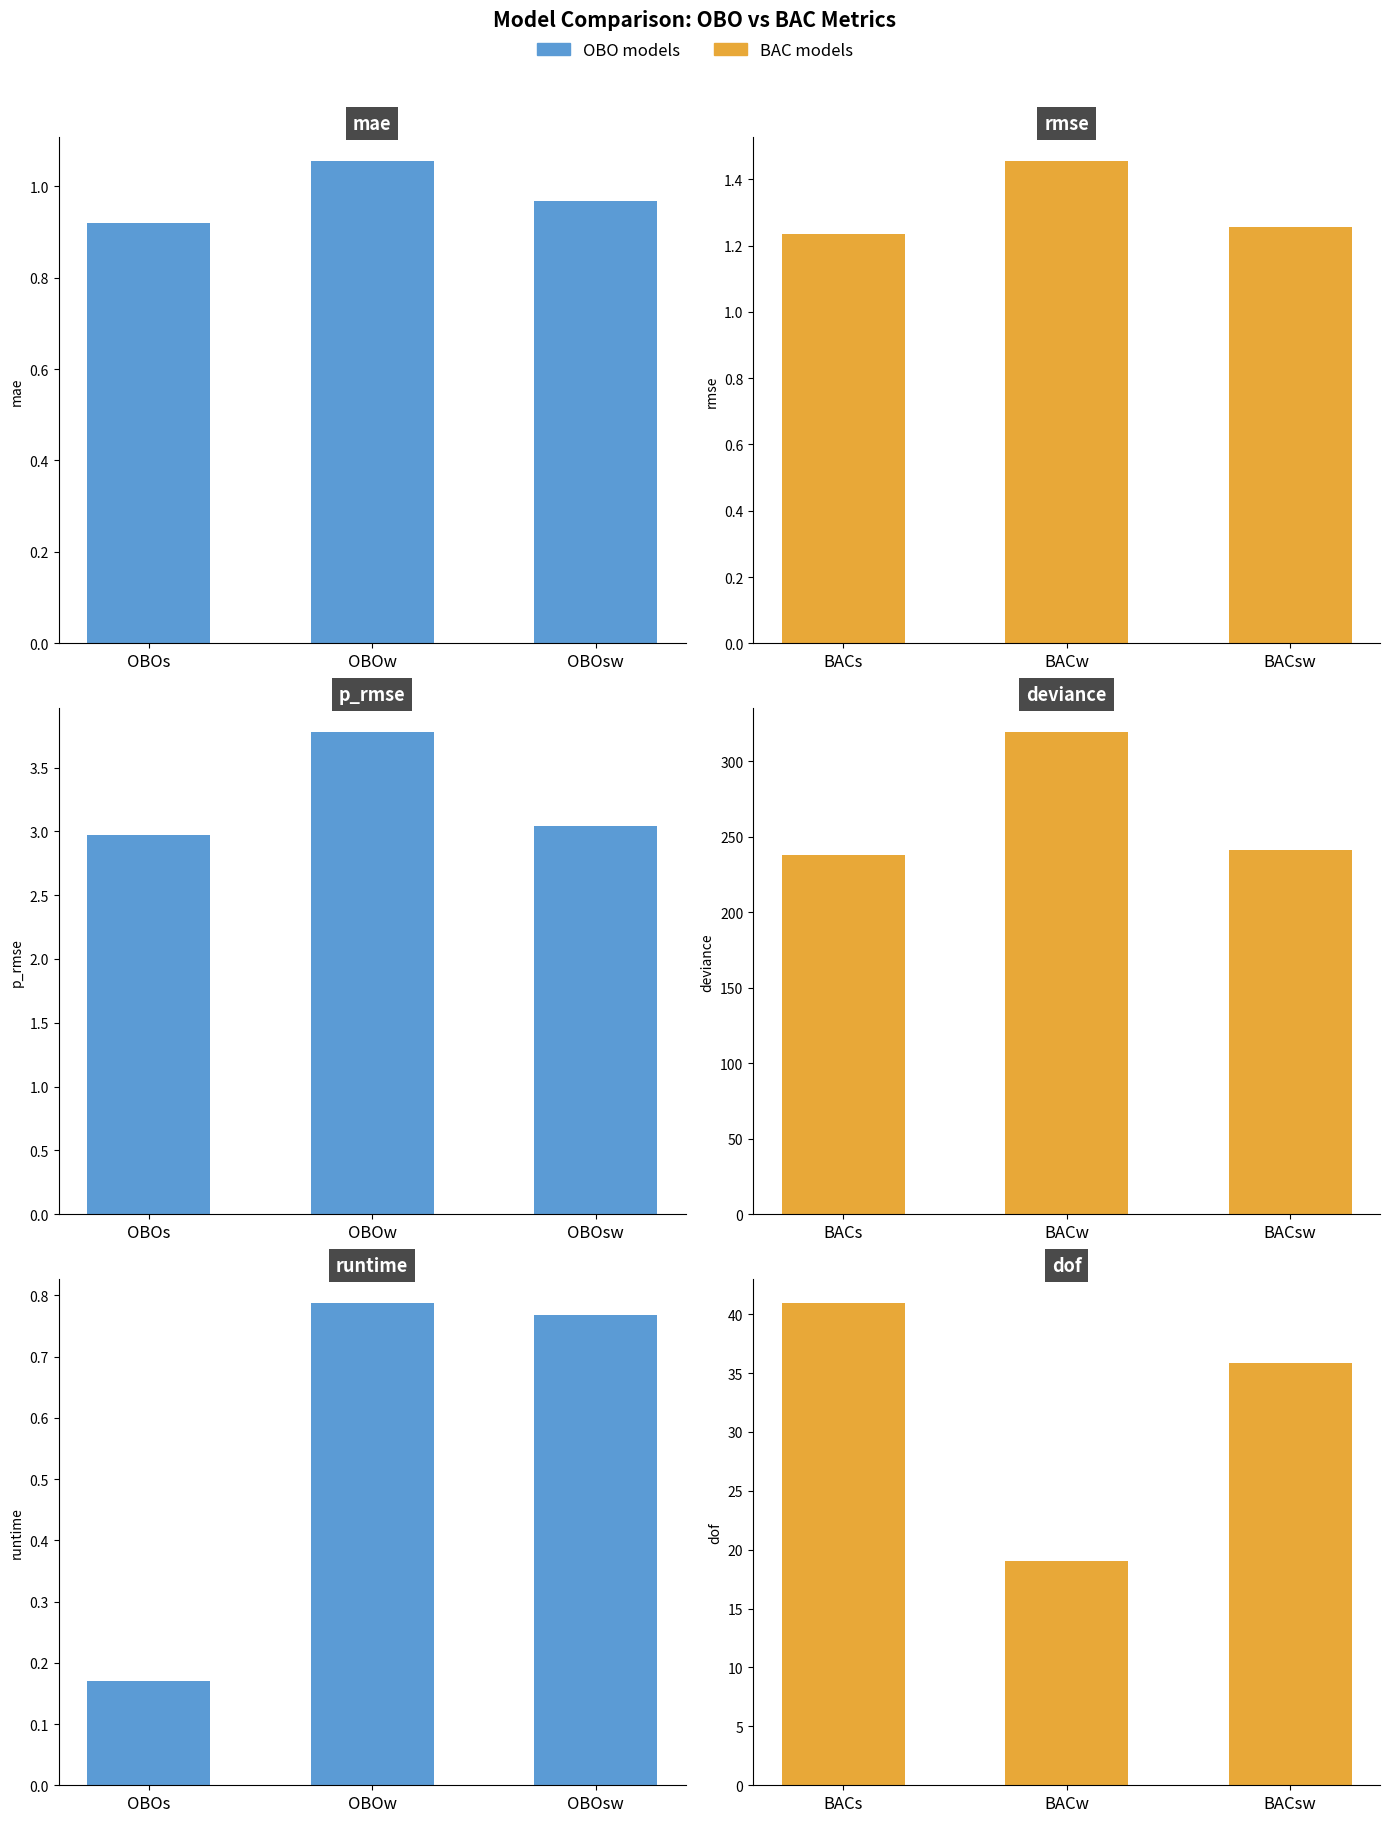

Rank the categories by runtime value from highest to lowest.

OBOw, OBOsw, OBOs